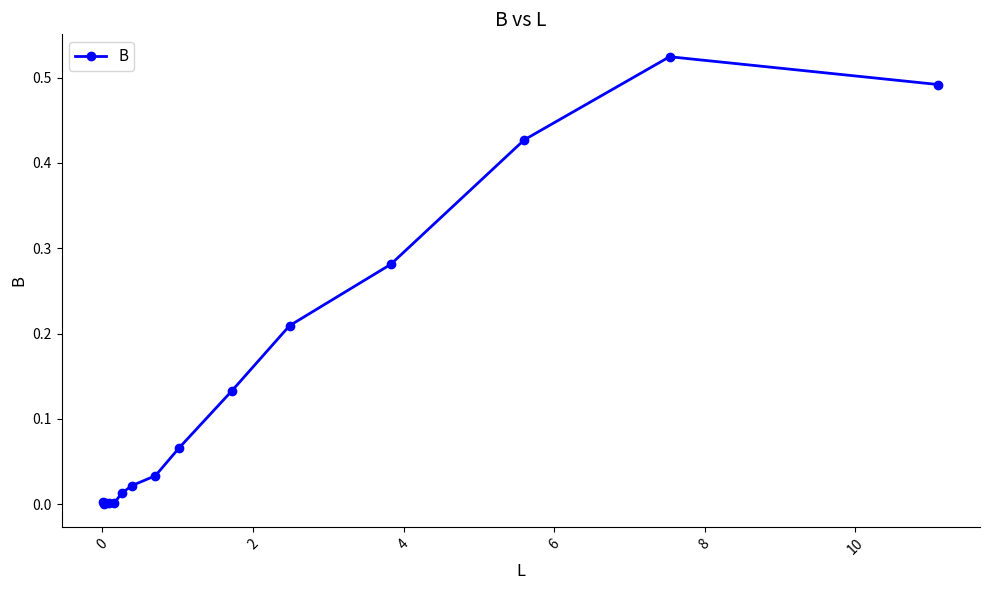

What is the sum of all values?

2.2